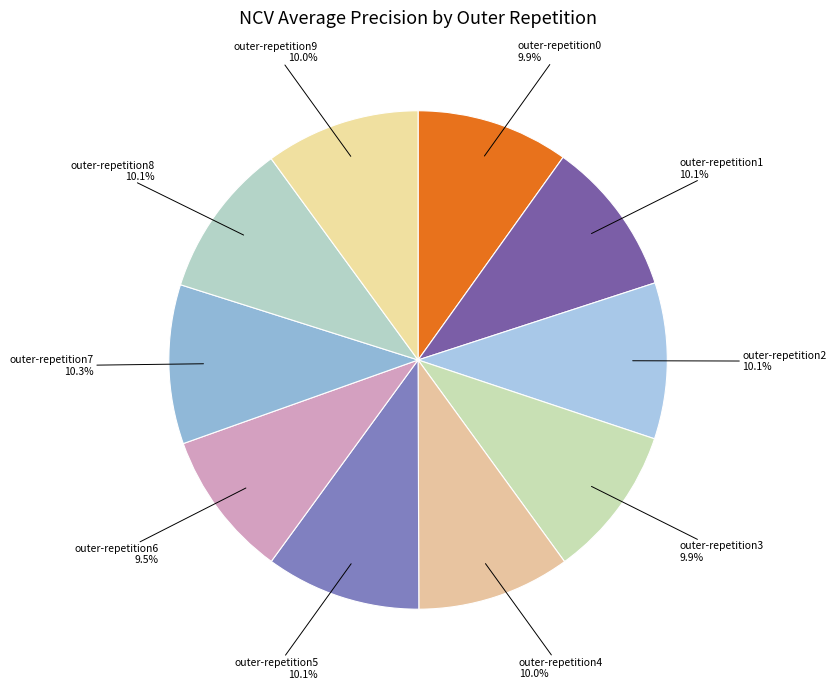

How many slices are in this pie chart?

10